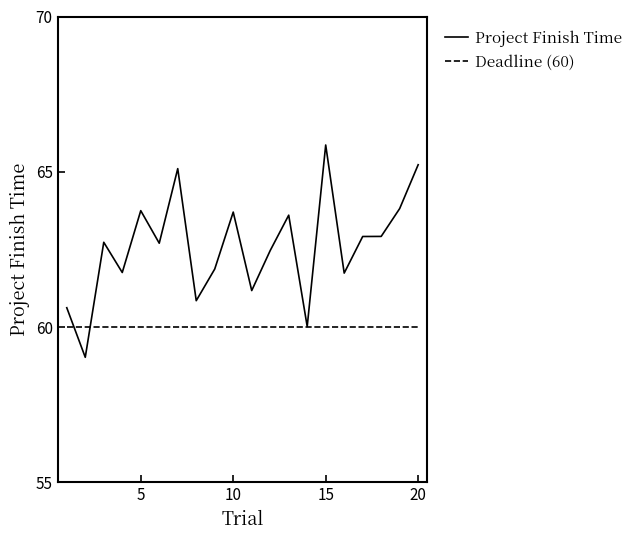

What is the minimum value for Deadline (60)?

60.0